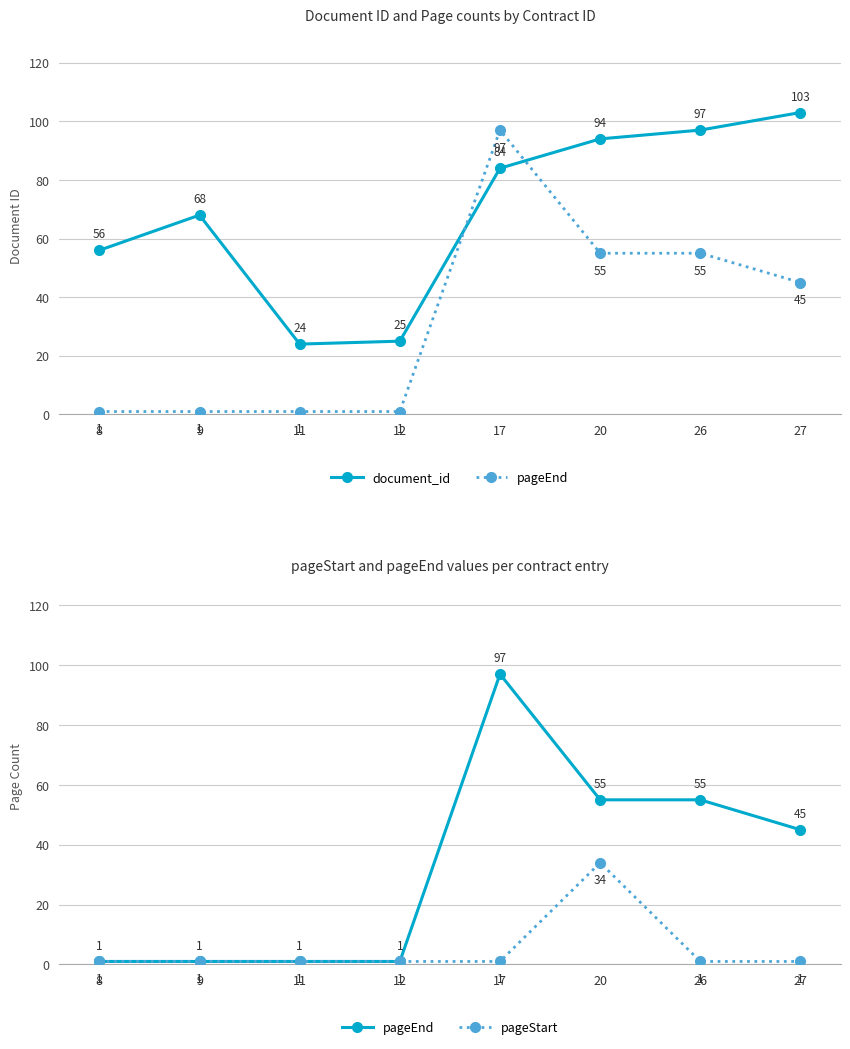

The document_id series shows 11 at 11. True or false?

False